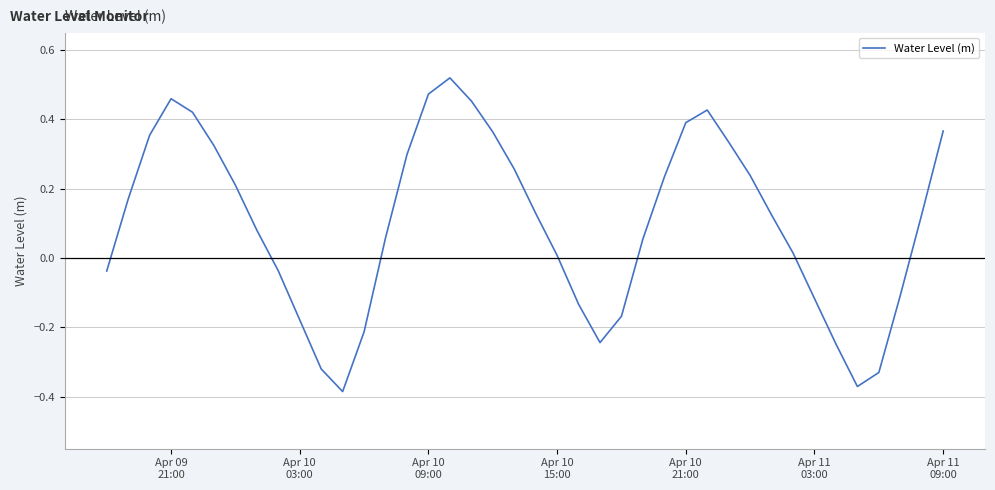

True or false: the data has more than 0 interior local peaks.

True